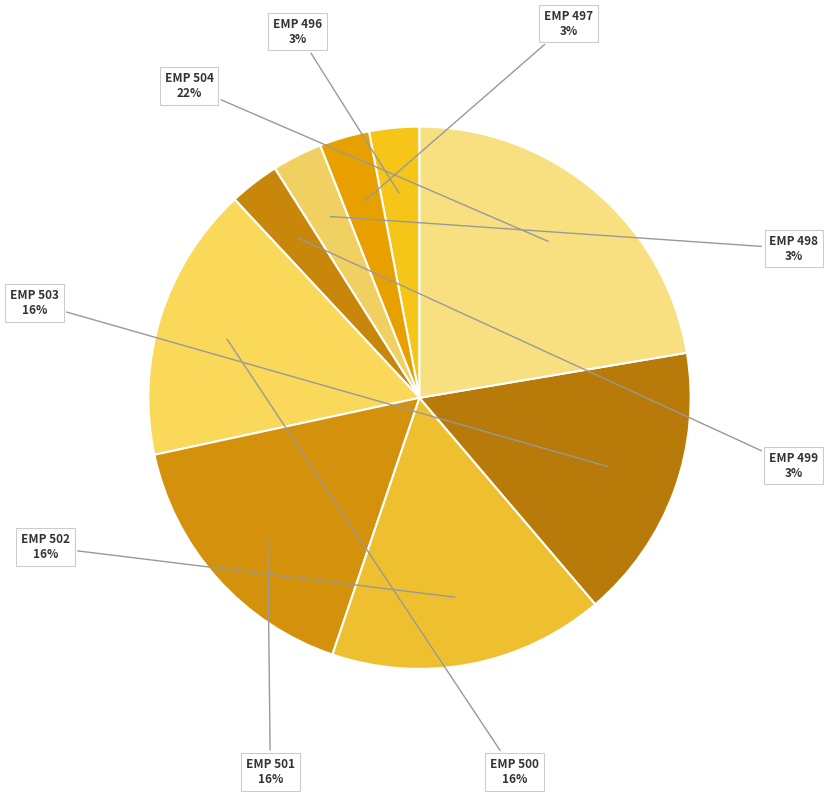

What is the ratio of the value at EMP 499 to the value at EMP 497?

1.0